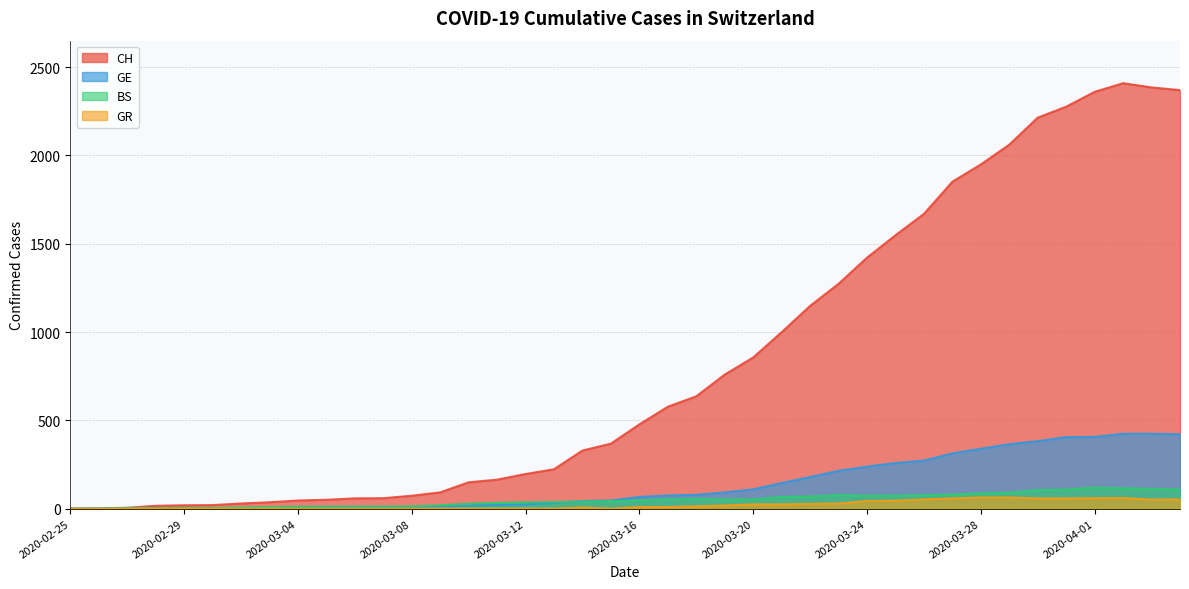

What is the greatest value displayed?

2409